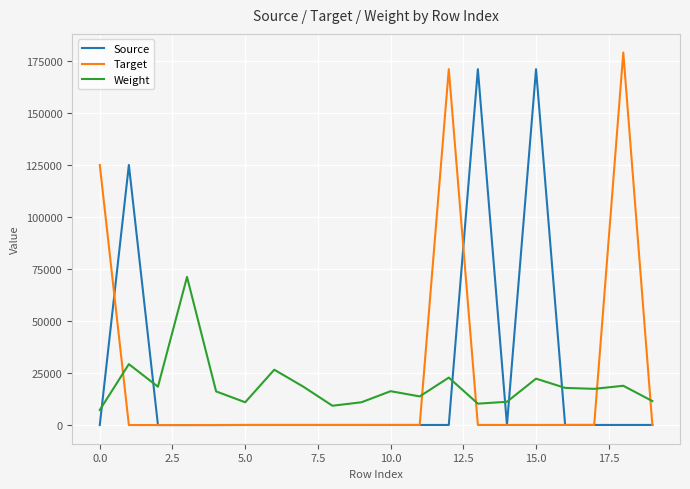

True or false: Source and Weight cross at least once.

True